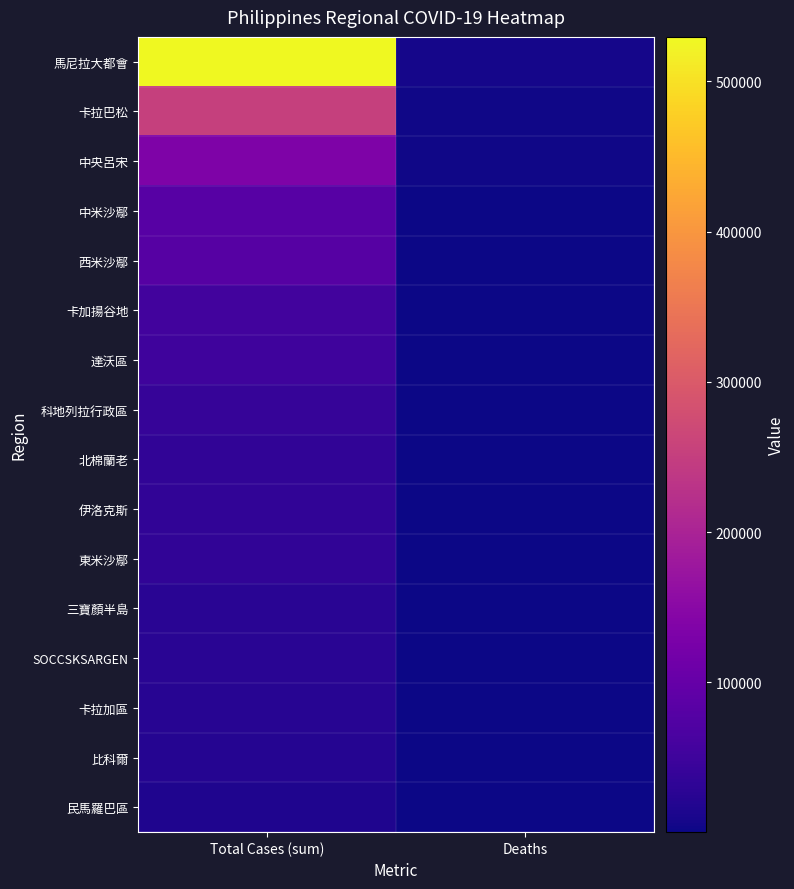

At which category is the sum across all series the highest?

Total Cases (sum)